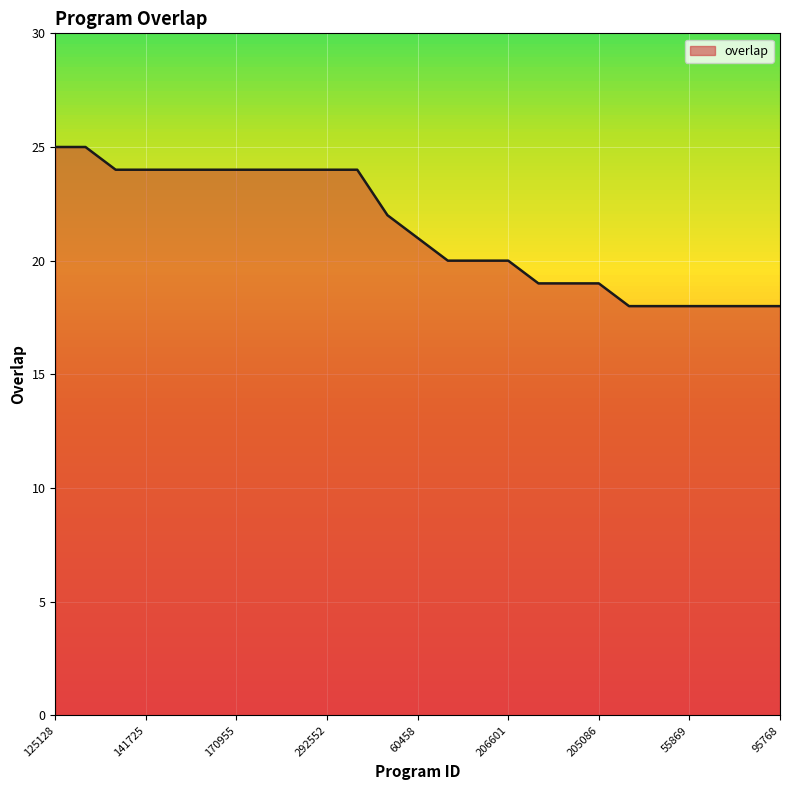

What is the minimum value shown in the chart?

18